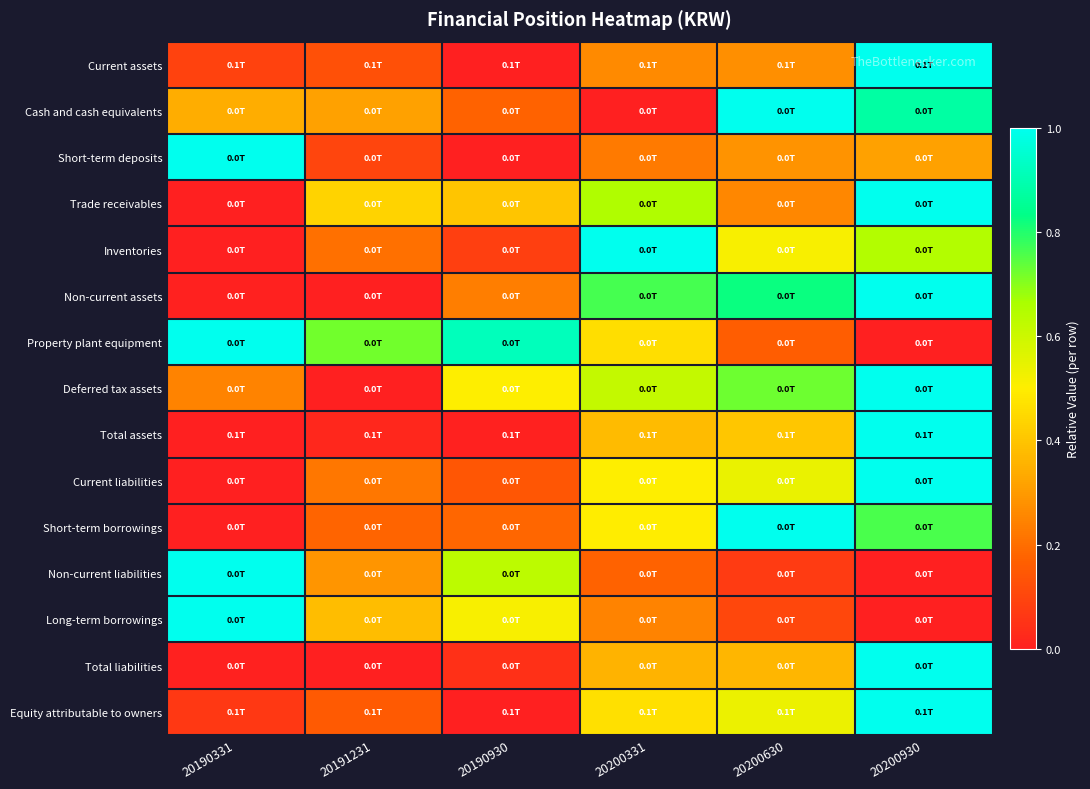

At how many categories does at least one series exceed 0?

6